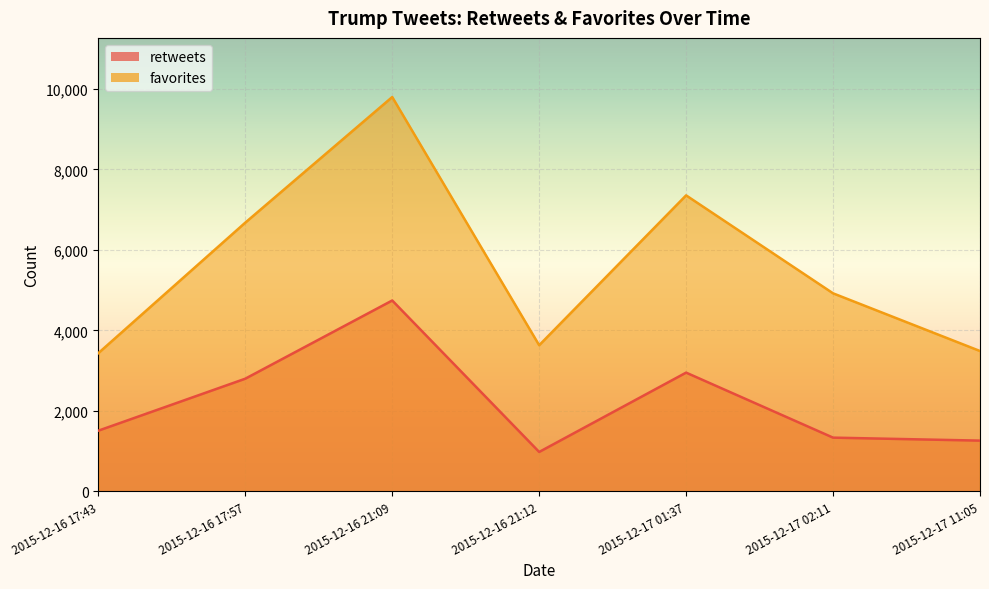

What is the label of the 6th point from the right?

2015-12-16 17:57